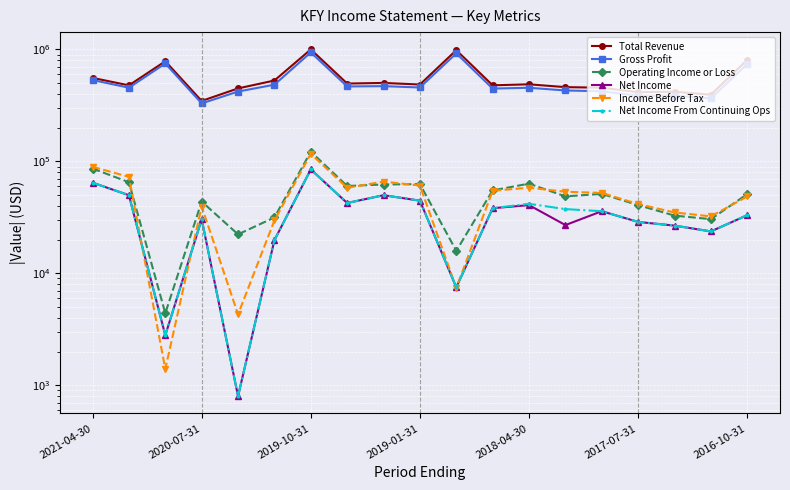

True or false: Net Income and Operating Income or Loss intersect in this chart.

False